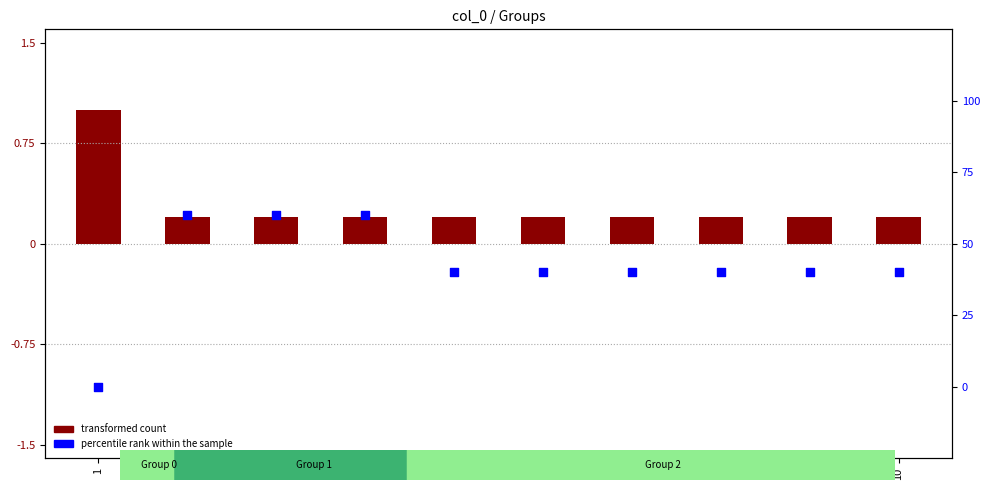

What are all the series names shown in the legend?

transformed count, percentile rank within the sample